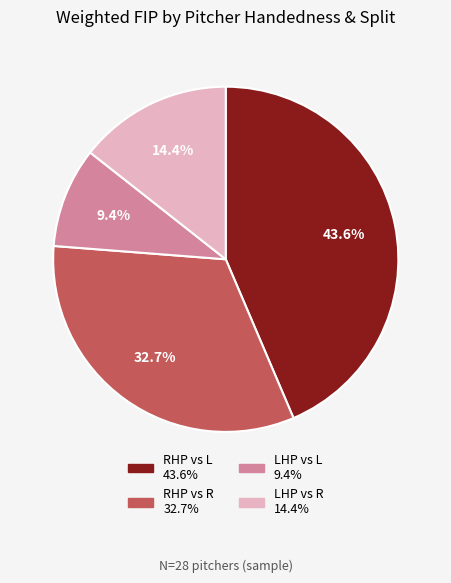

Is there a majority slice in this chart?

No